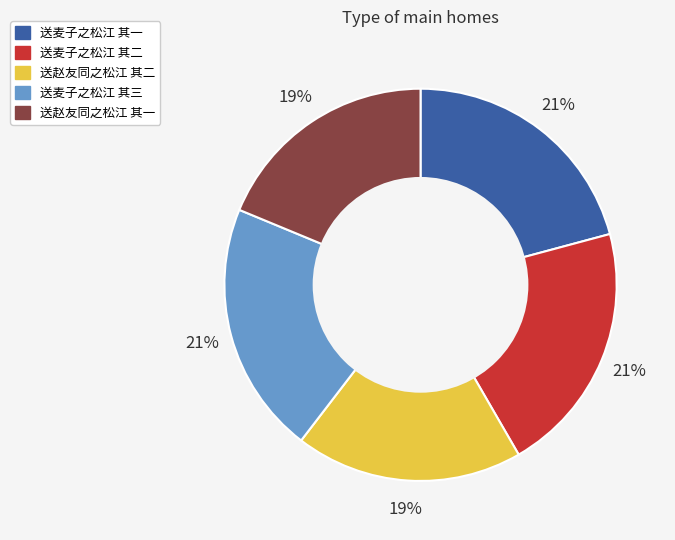

To the nearest percent, what portion does 送赵友同之松江 其二 represent?

19%